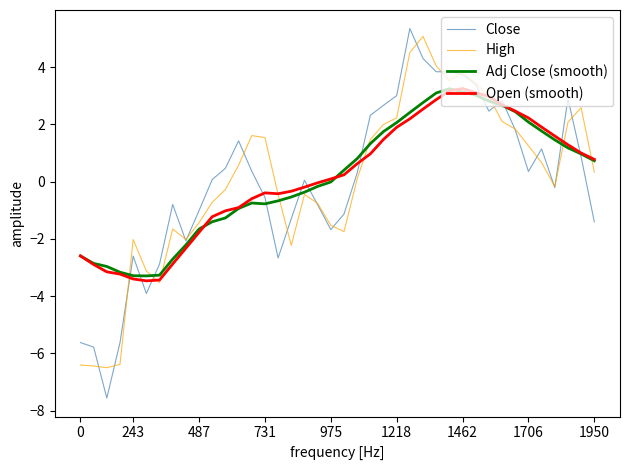

How many times do Adj Close (smooth) and Close cross each other?

12